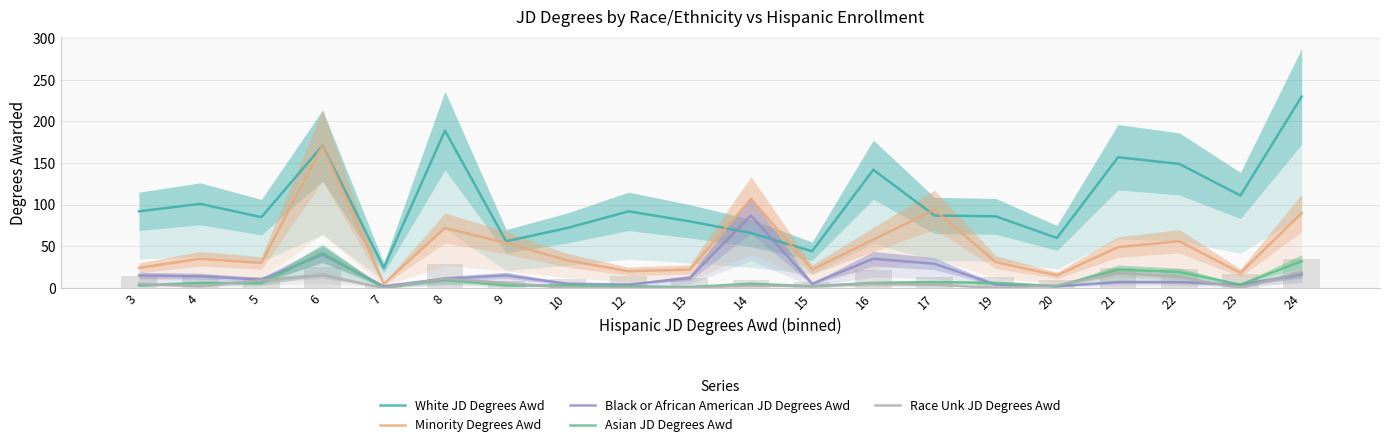

Reading right to left, what are all the values shown in this chart?

White JD Degrees Awd: 24=230	23=111	22=149	21=157	20=60	19=86	17=87	16=142	15=44	14=66	13=80	12=92	10=72	9=56	8=189	7=24	6=171	5=85	4=101	3=92
Minority Degrees Awd: 24=90	23=18	22=56	21=49	20=15	19=31	17=94	16=58	15=22	14=107	13=22	12=20	10=33	9=54	8=72	7=5	6=171	5=30	4=35	3=24
Black or African American JD Degrees Awd: 24=16	23=4	22=7	21=7	20=2	19=4	17=29	16=35	15=5	14=87	13=12	12=4	10=5	9=15	8=11	7=2	6=40	5=10	4=14	3=15
Asian JD Degrees Awd: 24=32	23=4	22=19	21=22	20=2	19=6	17=7	16=6	15=2	14=5	13=1	12=2	10=3	9=3	8=10	7=0	6=42	5=6	4=6	3=3
Race Unk JD Degrees Awd: 24=19	23=0	22=13	21=18	20=3	19=0	17=4	16=5	15=2	14=3	13=0	12=0	10=0	9=6	8=11	7=0	6=15	5=9	4=2	3=5